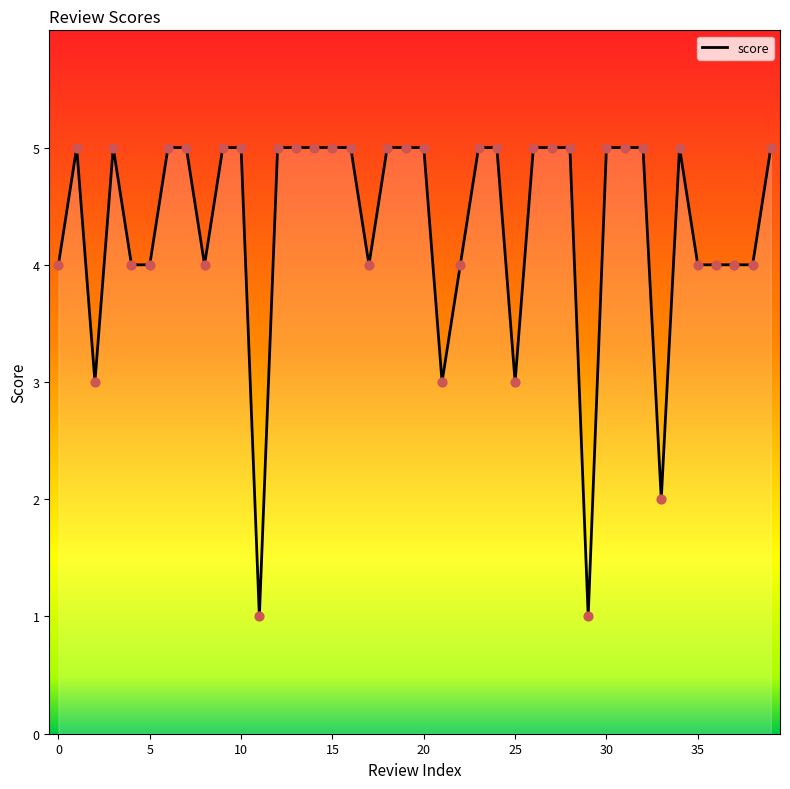

What is the maximum value shown in the chart?

5